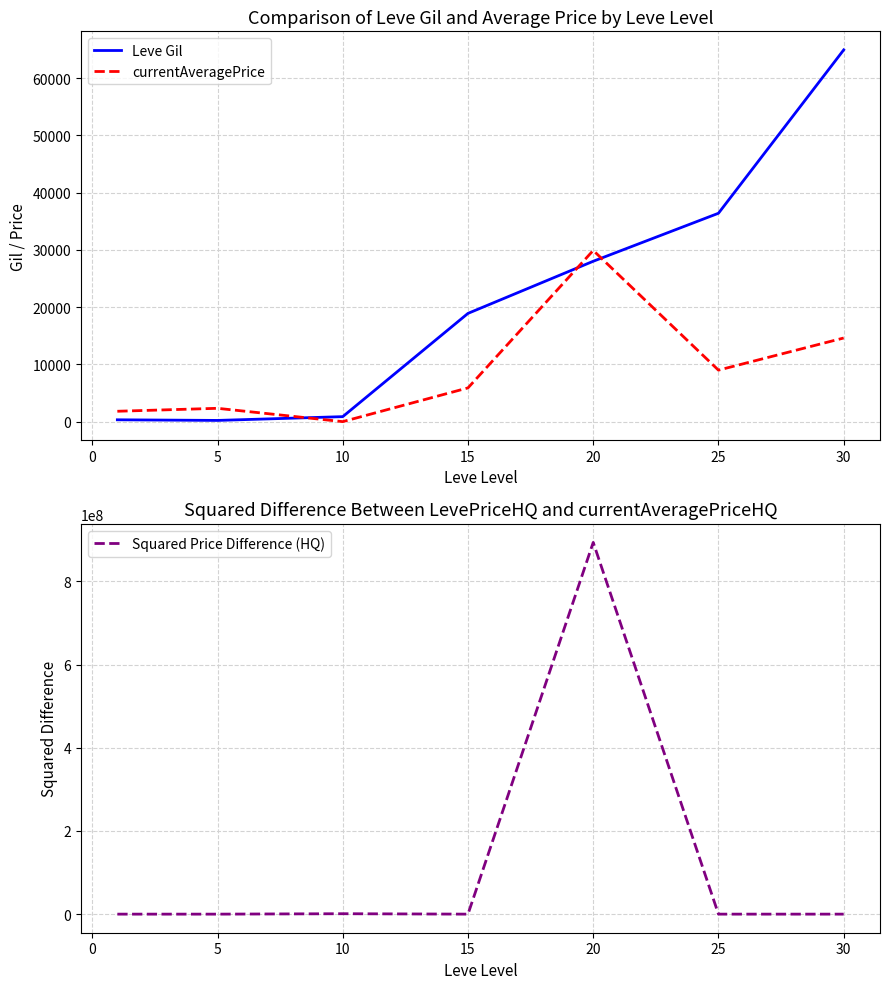

What are all the series names shown in the legend?

Leve Gil, currentAveragePrice, Squared Price Difference (HQ)